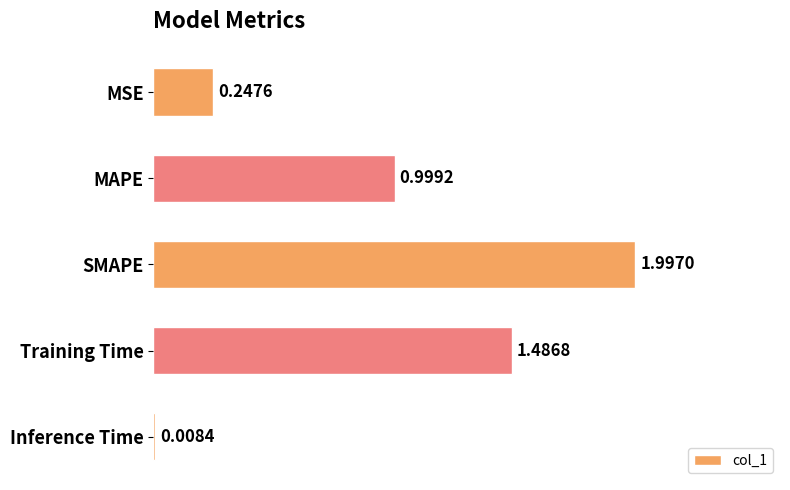

Between Training Time and MSE, which is larger?

Training Time